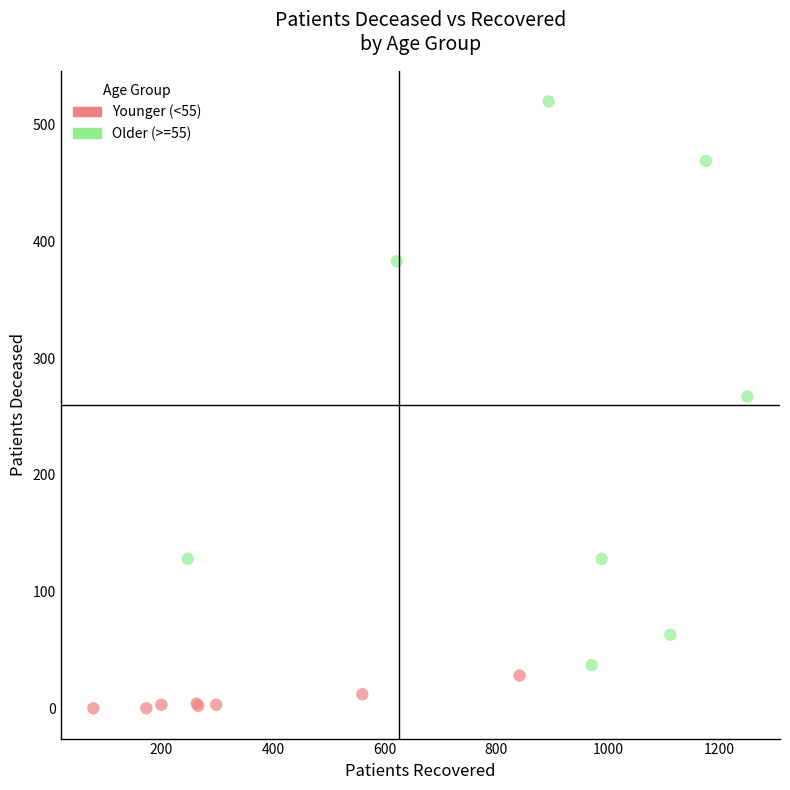

What are all the series names shown in the legend?

Younger (<55), Older (>=55)